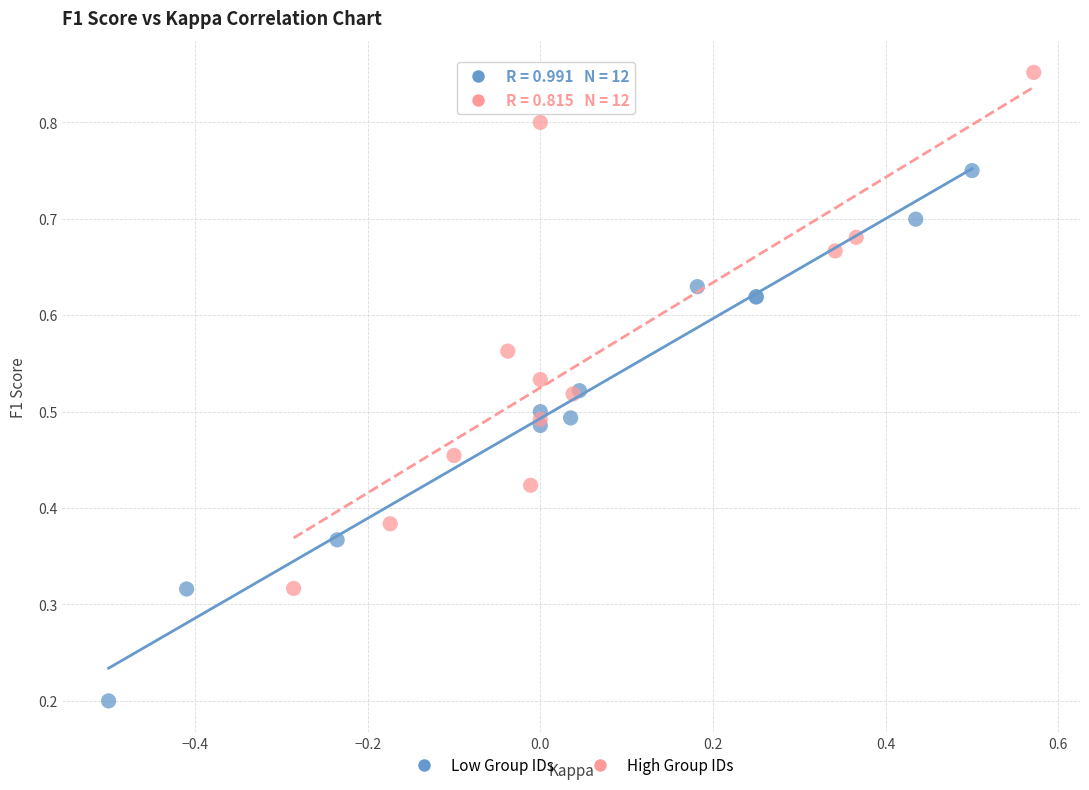

What are all the series names shown in the legend?

Low Group IDs, High Group IDs